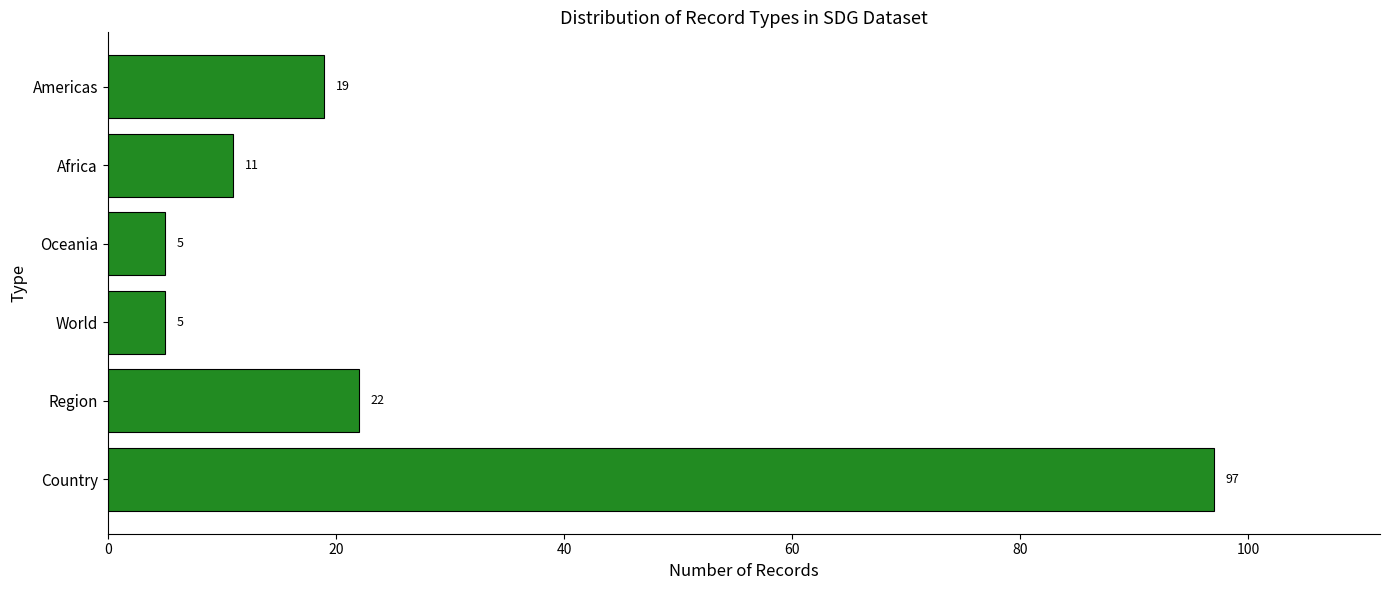

Reading bottom to top, list all the values displayed in this chart.

Country=97	Region=22	World=5	Oceania=5	Africa=11	Americas=19